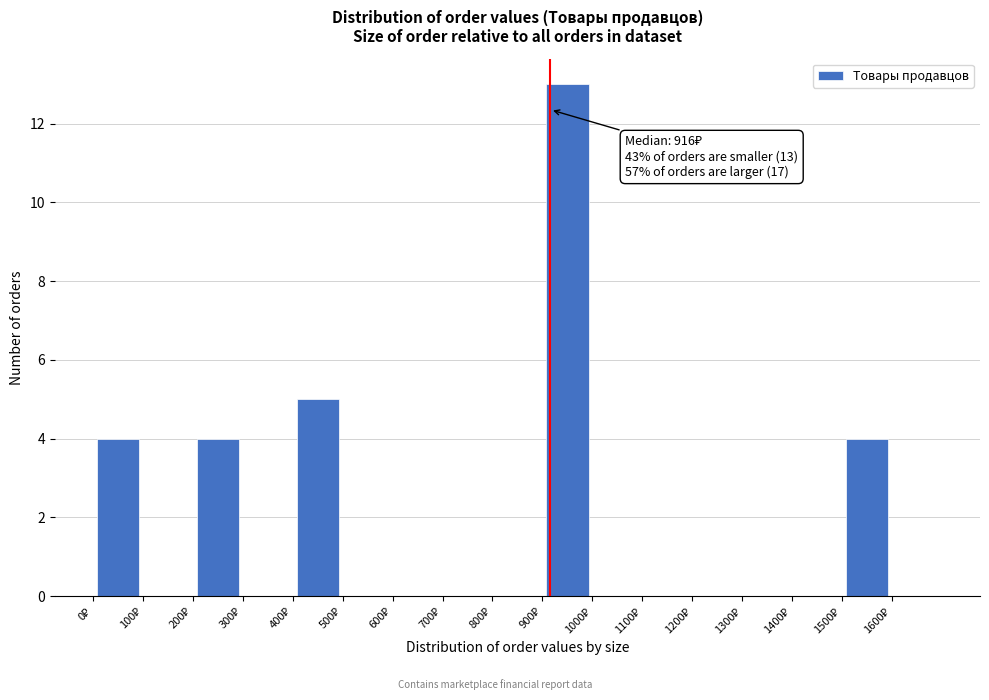

Which range on the x-axis has the tallest bar?

900 to 1000